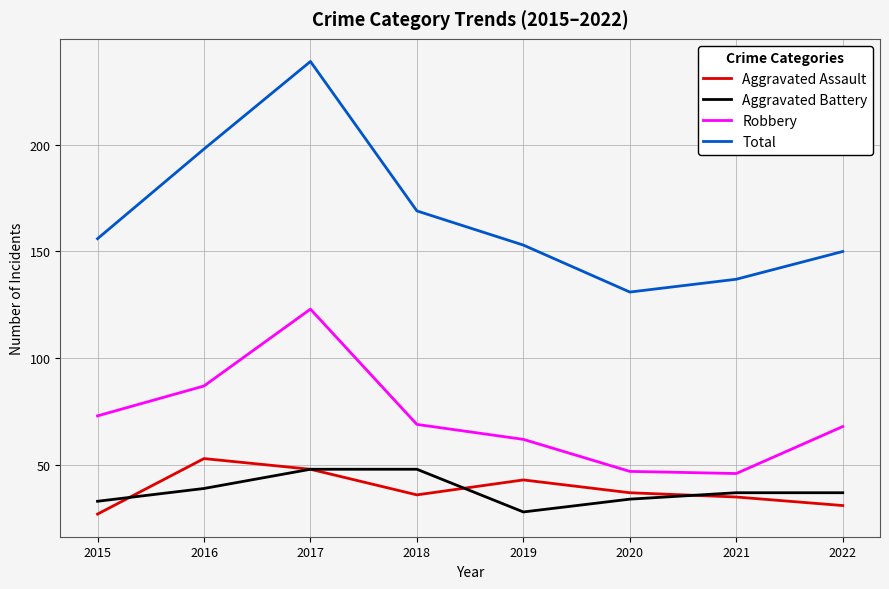

Is this an area chart (filled region under the line)?

No